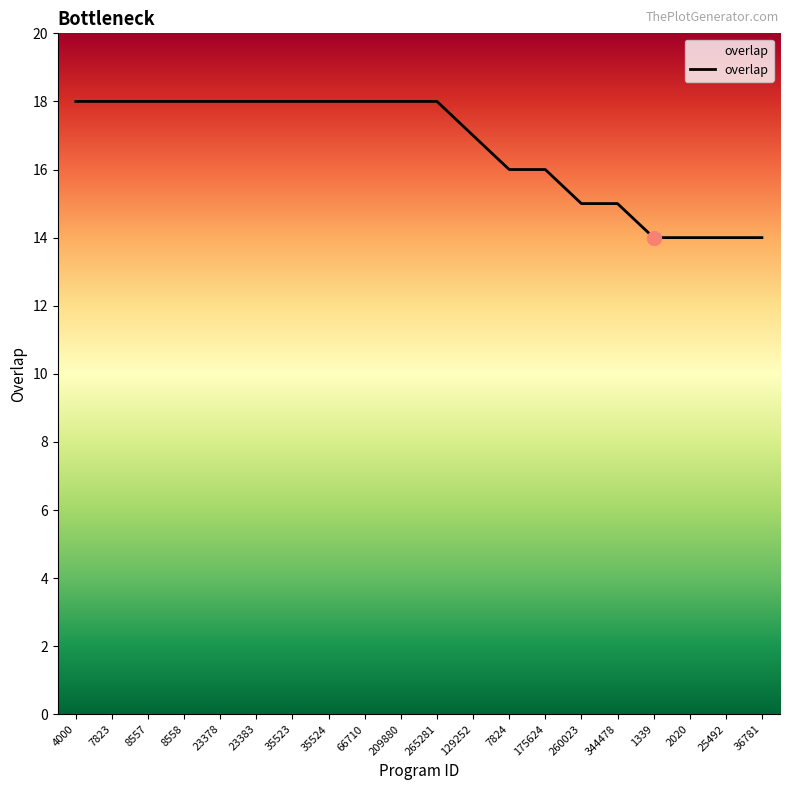

Reading right to left, what are all the values shown in this chart?

36781=14	25492=14	2020=14	1339=14	344478=15	260023=15	175624=16	7824=16	129252=17	265281=18	209880=18	66710=18	35524=18	35523=18	23383=18	23378=18	8558=18	8557=18	7823=18	4000=18